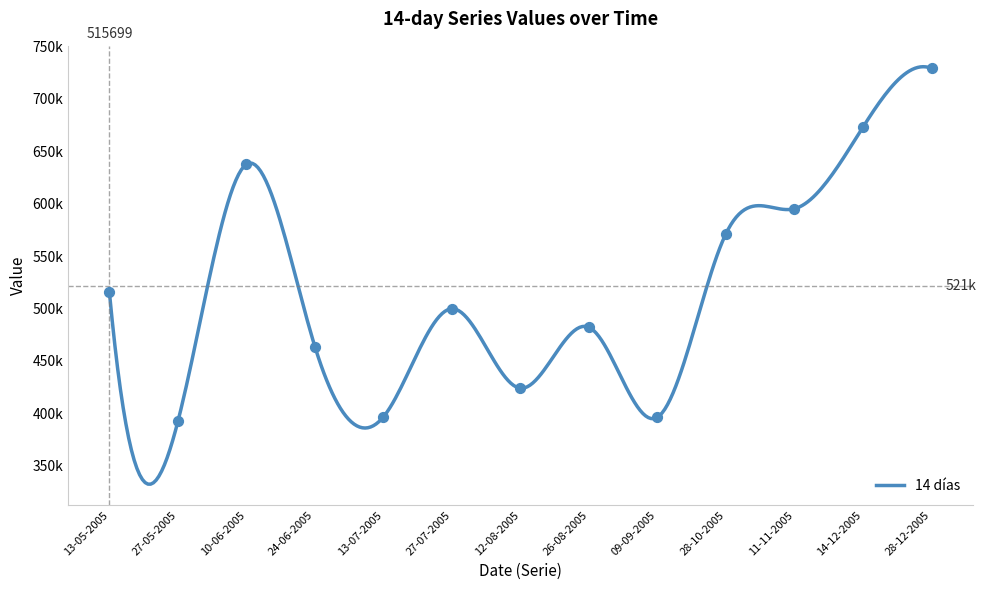

Approximately how many times larger is the value at 09-09-2005 compared to 10-06-2005?

0.6